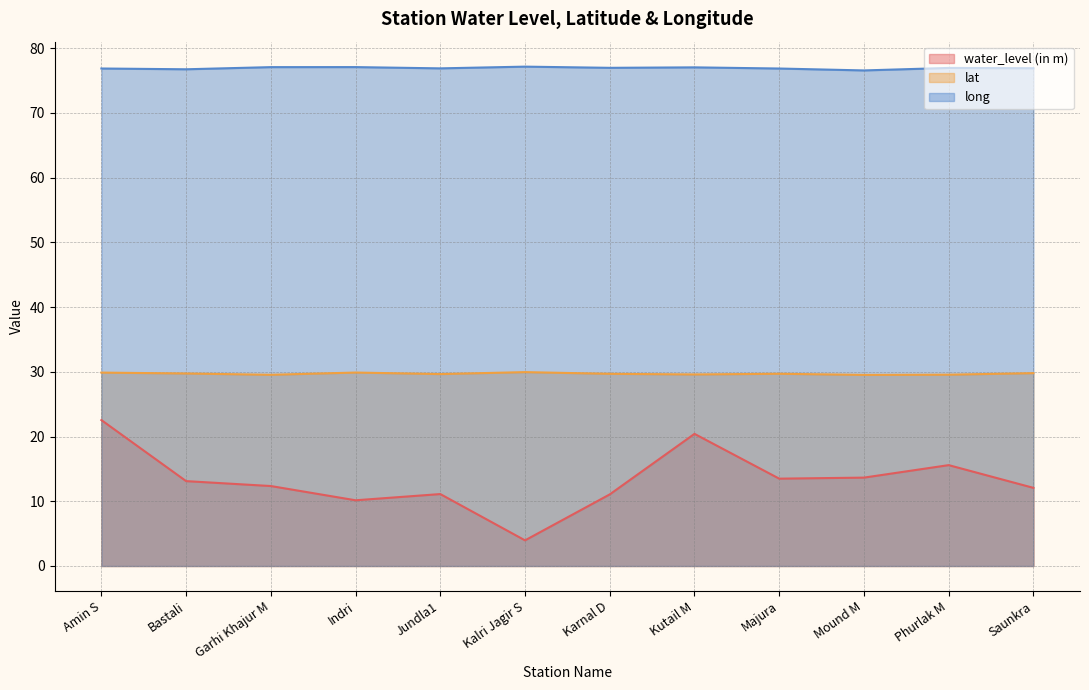

Does the chart have visible grid lines?

Yes